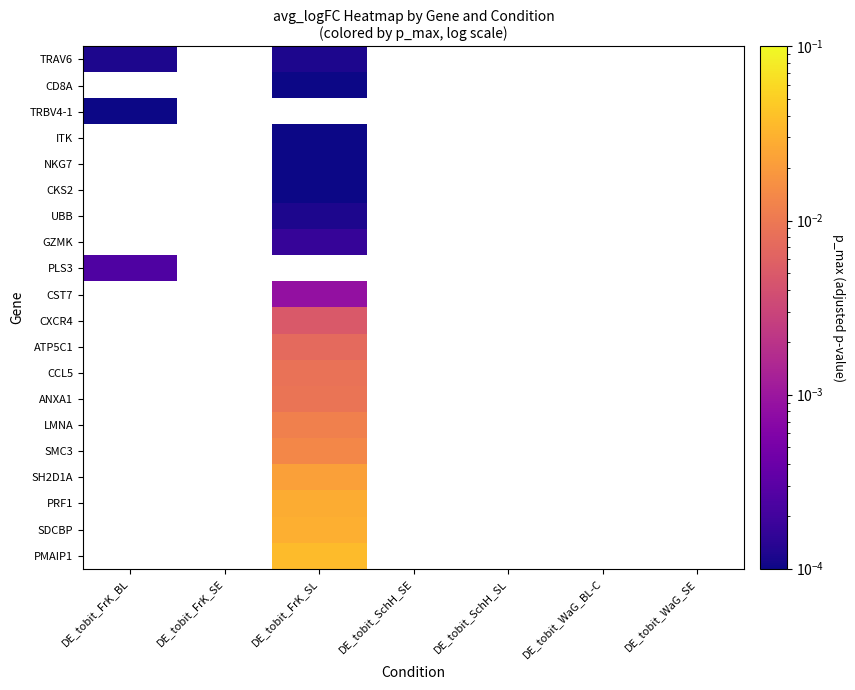

Which label corresponds to the smallest value in the chart?

DE_tobit_FrK_SL